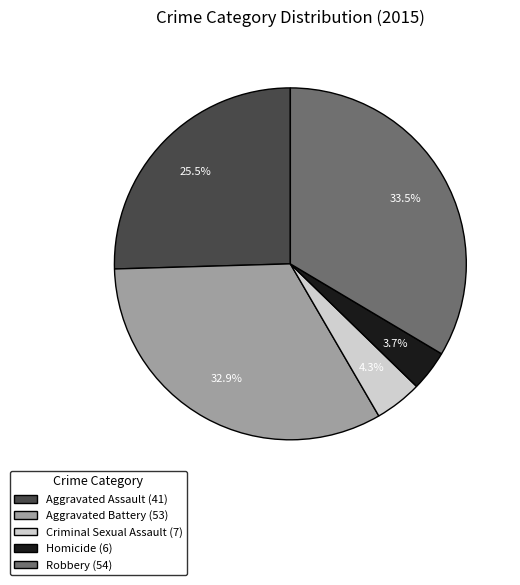

The Criminal Sexual Assault slice represents 4% of the pie. True or false?

True